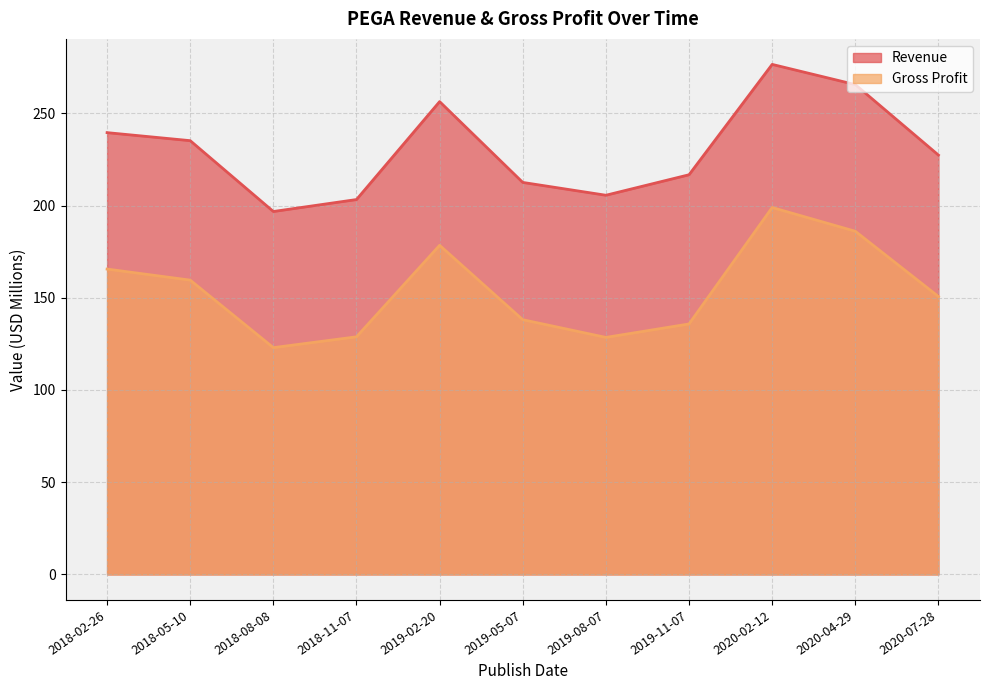

What is the sum of all Gross Profit values?

1693.5